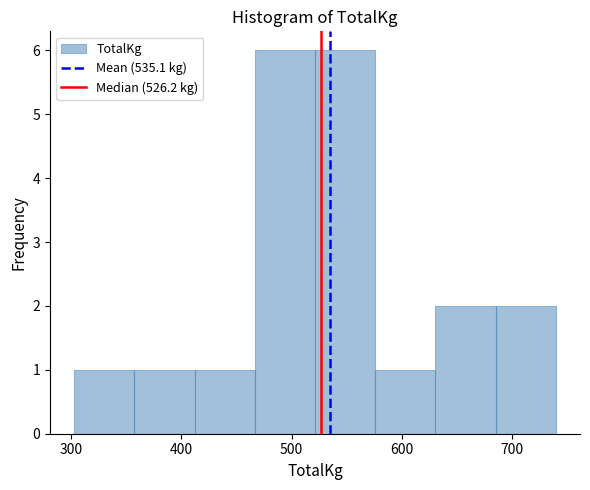

Reading left to right, list every bar in this chart as the range it spans on the x-axis followed by its height. Neither the bar edges nor the heights are printed on the chart, so give them approximately, as read against the axes.

300 to 360: 1
360 to 410: 1
410 to 470: 1
470 to 520: 6
520 to 580: 6
580 to 630: 1
630 to 690: 2
690 to 740: 2